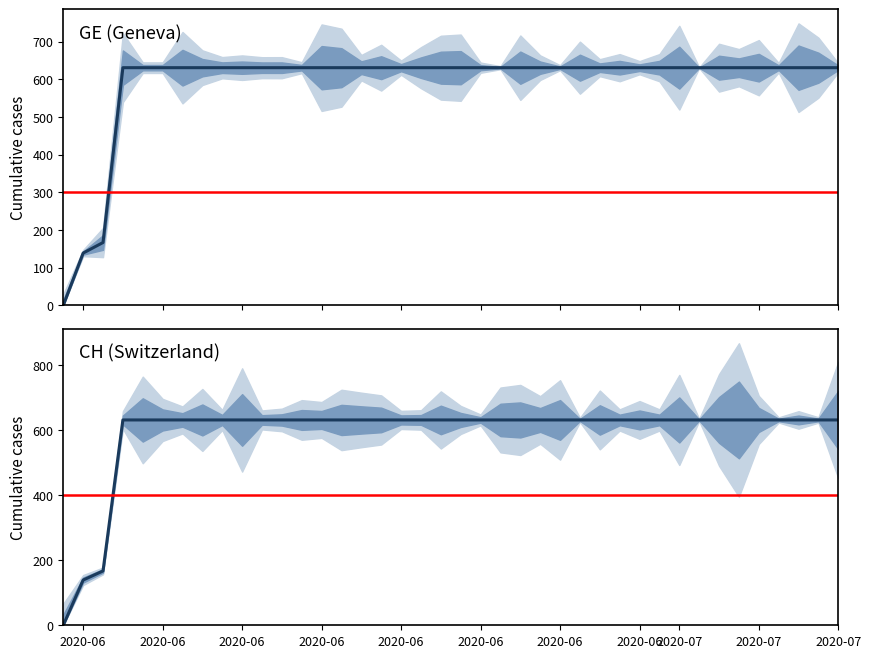

Count the number of categories in the chart.

40